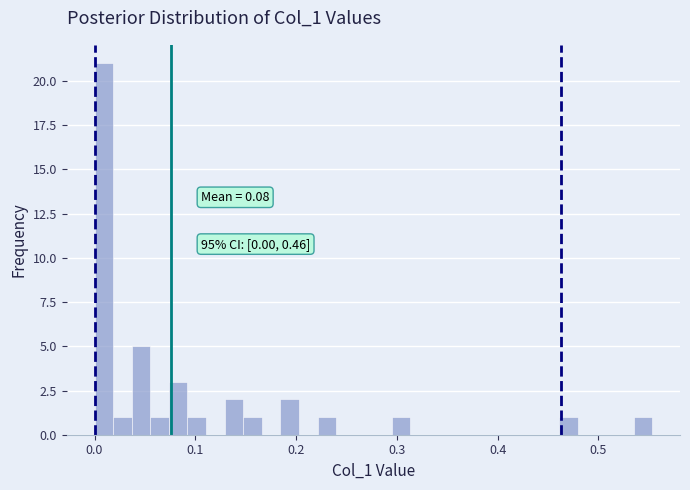

Around what value on the x-axis is the tallest bar? Give the approximate position of its centre, as read against the axis.

0.01